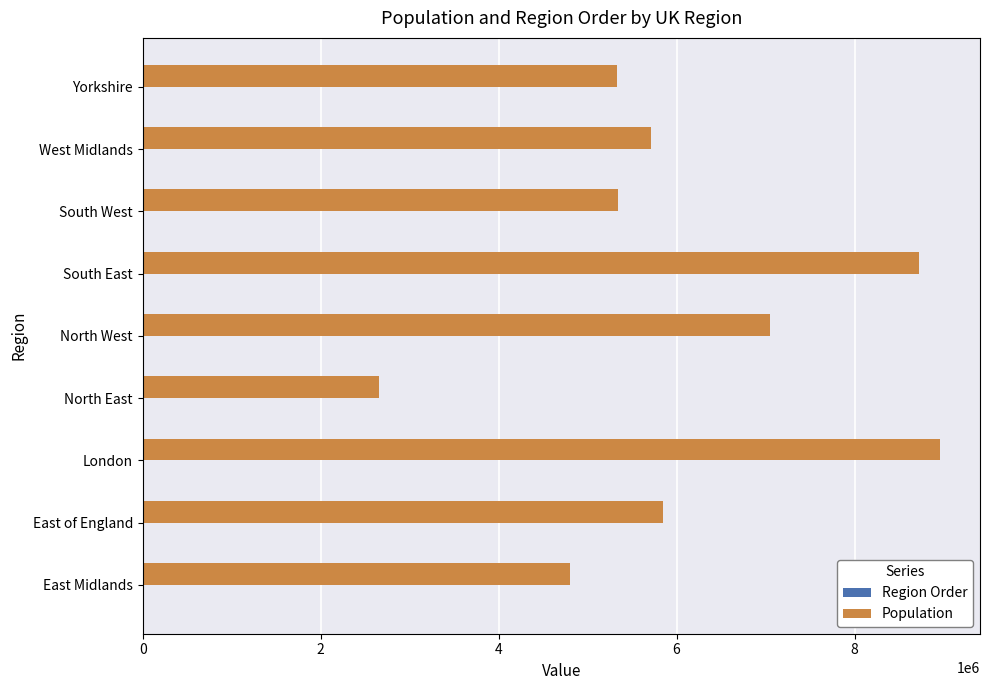

At which category is the sum across all series the highest?

London